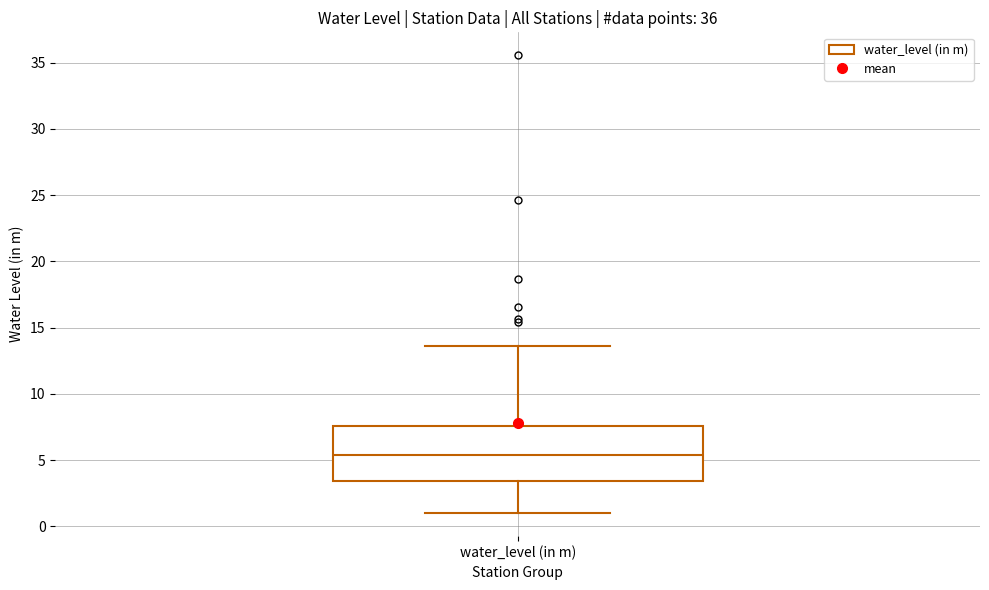

Where is the upper edge of the box for water_level (in m) on the y-axis? The values are not printed on the chart, so give them approximately, as read against the axis.

7.5